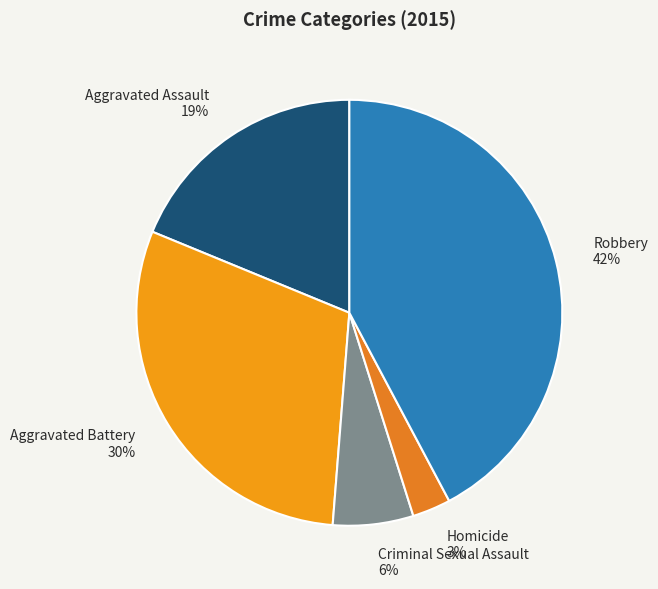

The Criminal Sexual Assault slice represents 6% of the pie. True or false?

True